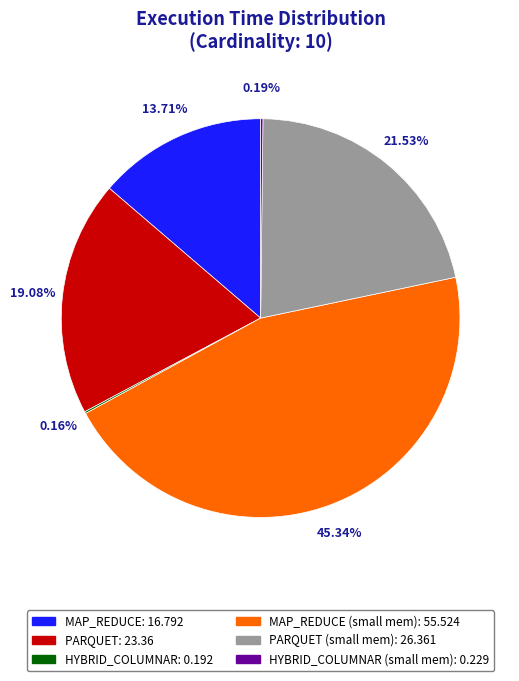

Is there a majority slice in this chart?

No